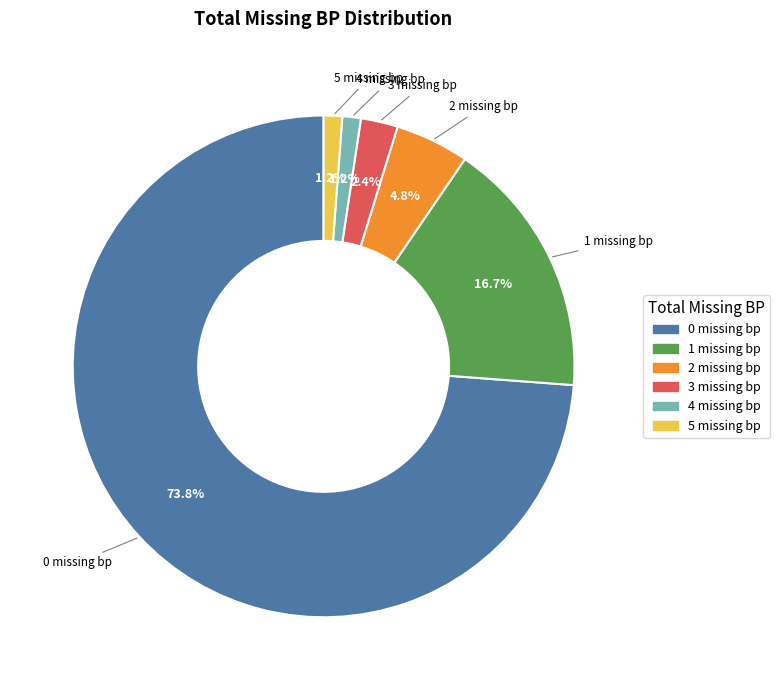

Is there a majority slice in this chart?

Yes